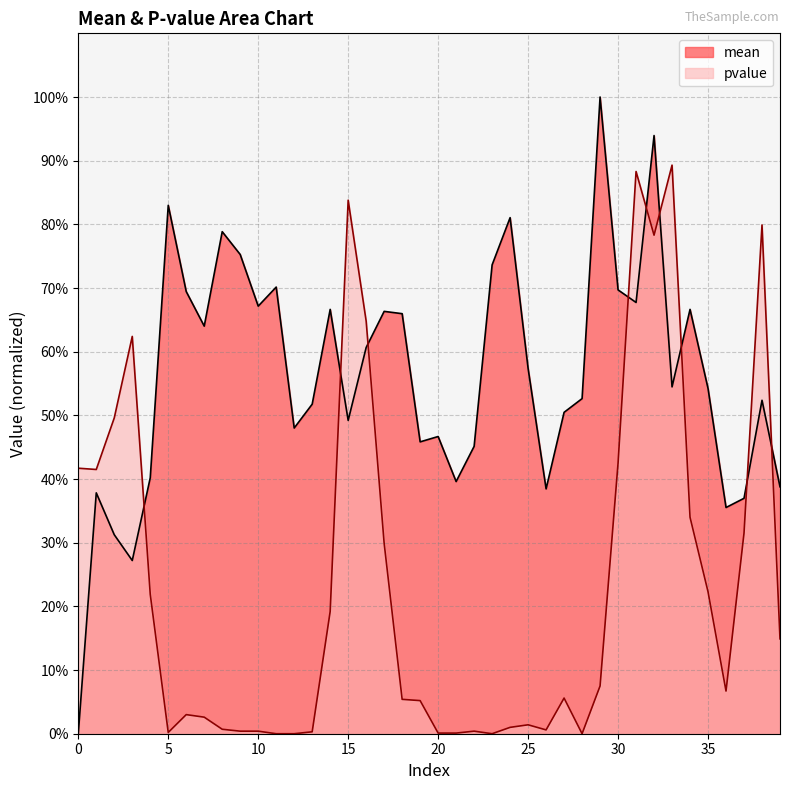

Reading right to left, what are all the values shown in this chart?

mean: 0.4	0.5	0.4	0.4	0.5	0.7	0.5	0.9	0.7	0.7	1.0	0.5	0.5	0.4	0.6	0.8	0.7	0.5	0.4	0.5	0.5	0.7	0.7	0.6	0.5	0.7	0.5	0.5	0.7	0.7	0.8	0.8	0.6	0.7	0.8	0.4	0.3	0.3	0.4	0.0
pvalue: 0.1	0.8	0.3	0.1	0.2	0.3	0.9	0.8	0.9	0.4	0.1	0.0	0.1	0.0	0.0	0.0	0.0	0.0	0.0	0.0	0.1	0.1	0.3	0.6	0.8	0.2	0.0	0.0	0.0	0.0	0.0	0.0	0.0	0.0	0.0	0.2	0.6	0.5	0.4	0.4